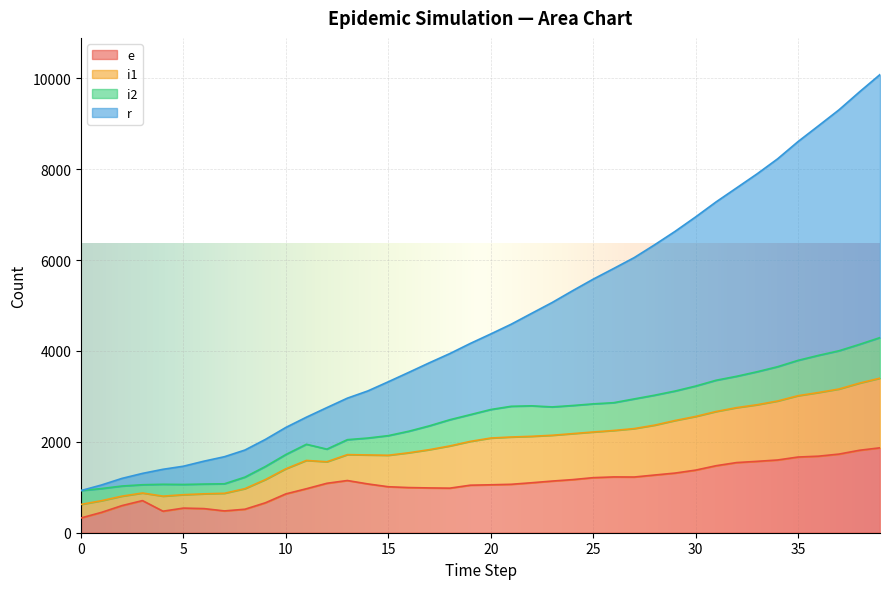

True or false: i1 and r cross at least once.

False